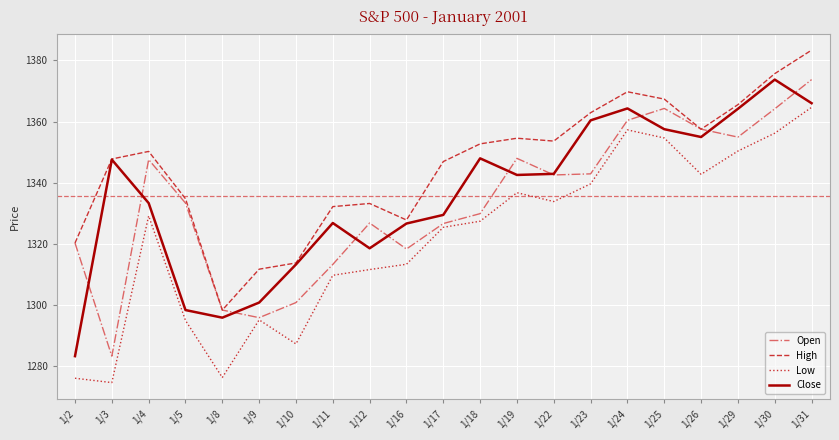

What is the sum of the High values at 1/22 and 1/24?

2723.4